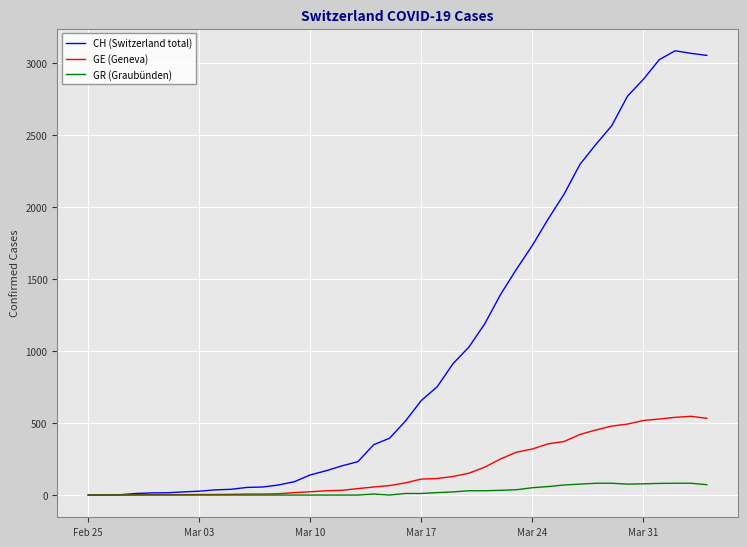

Which series has the largest total across all categories?

CH (Switzerland total)